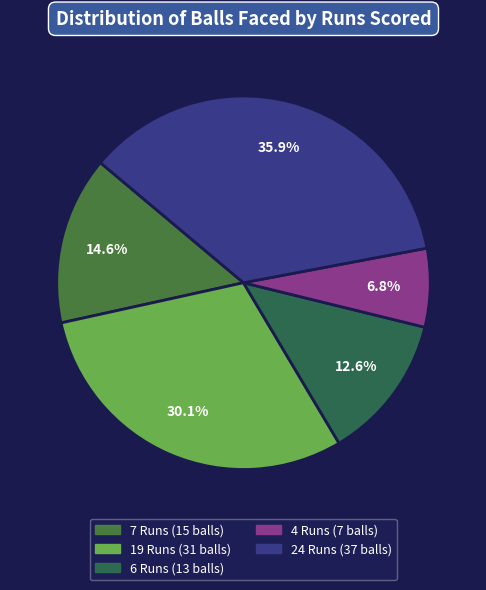

What is the change in value from 7 Runs to 4 Runs?

-8